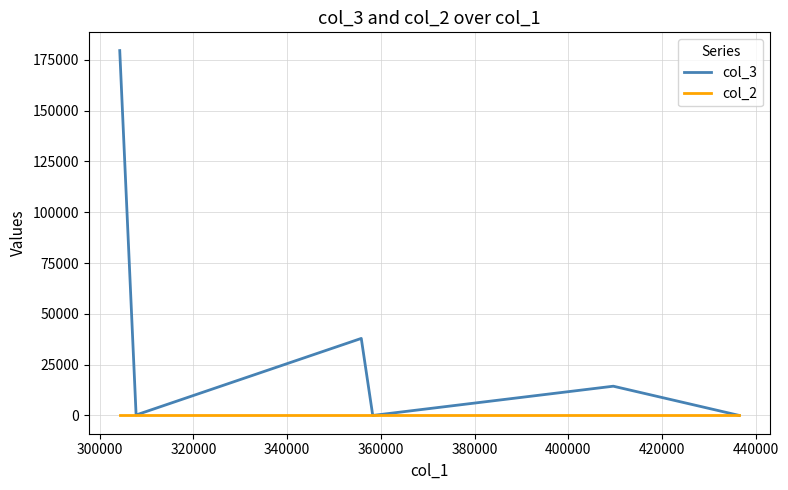

What is the maximum value shown in the chart?

179552